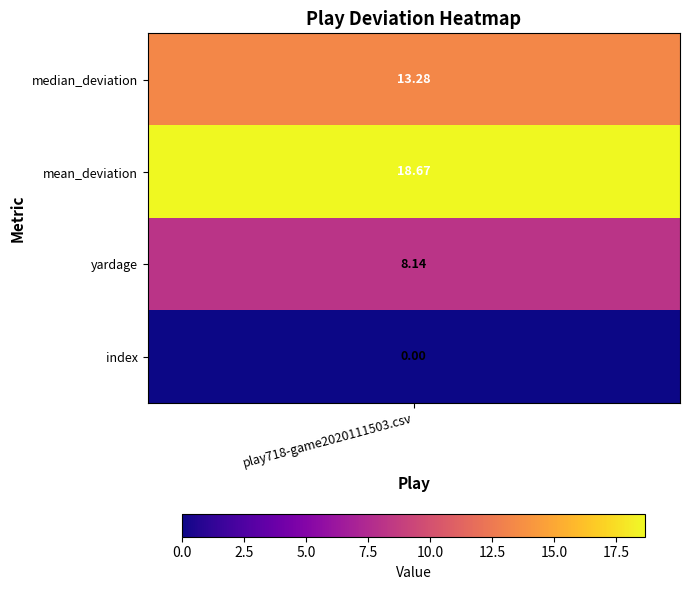

How many values are above zero?

3